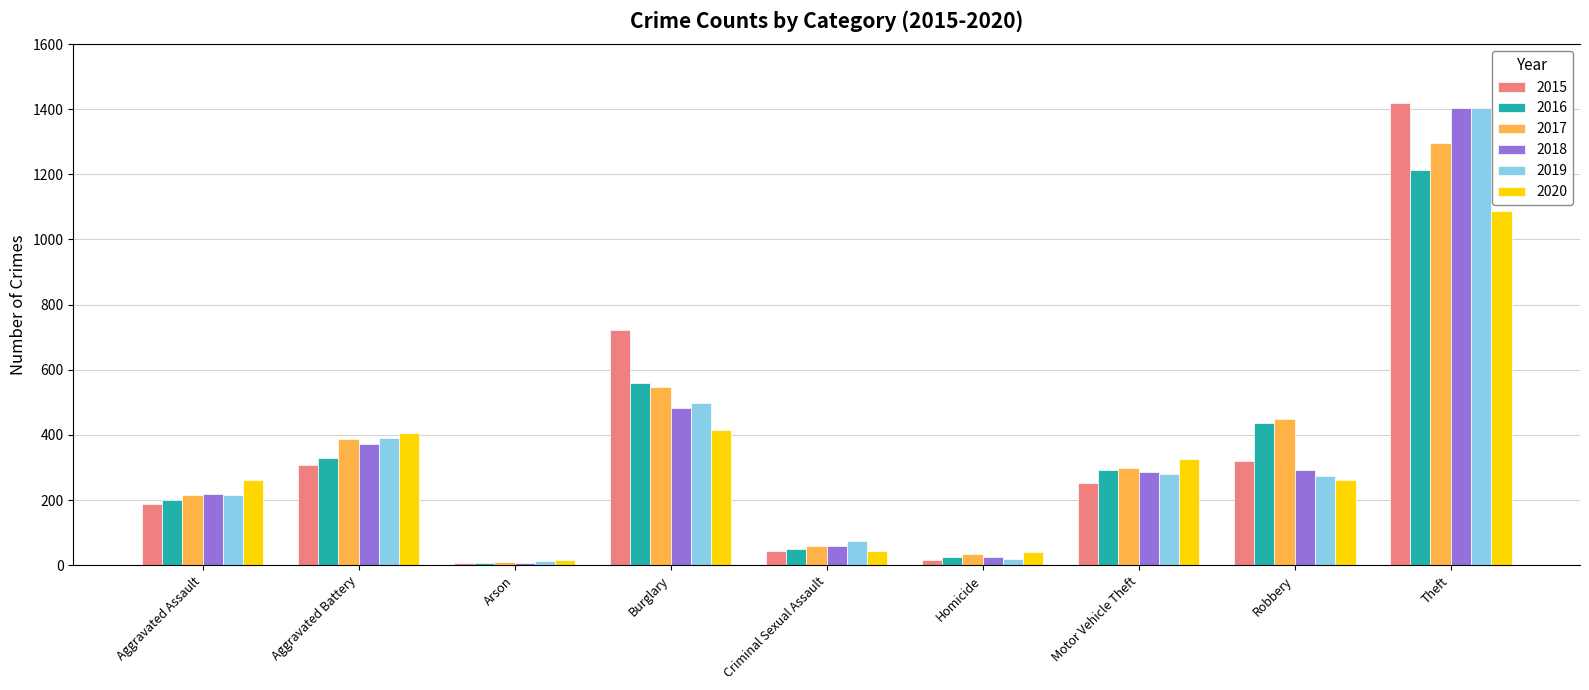

Between Aggravated Assault and Theft, which series saw the biggest shift?

2015